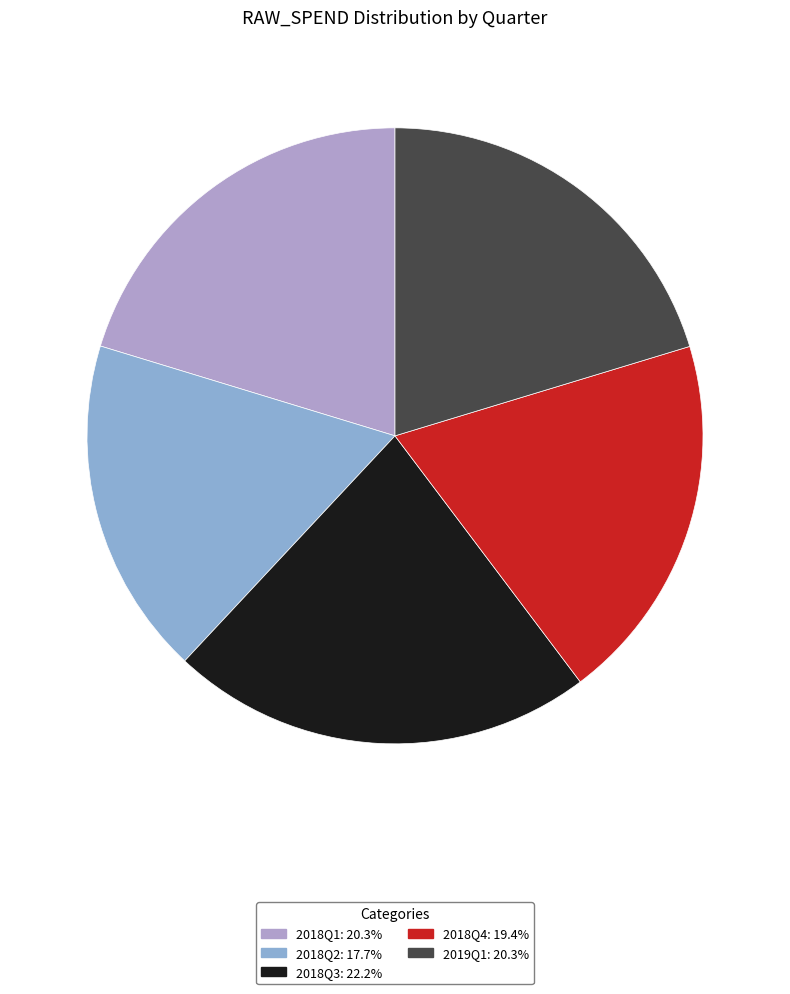

Which has a higher value, 2018Q4 or 2019Q1?

2019Q1